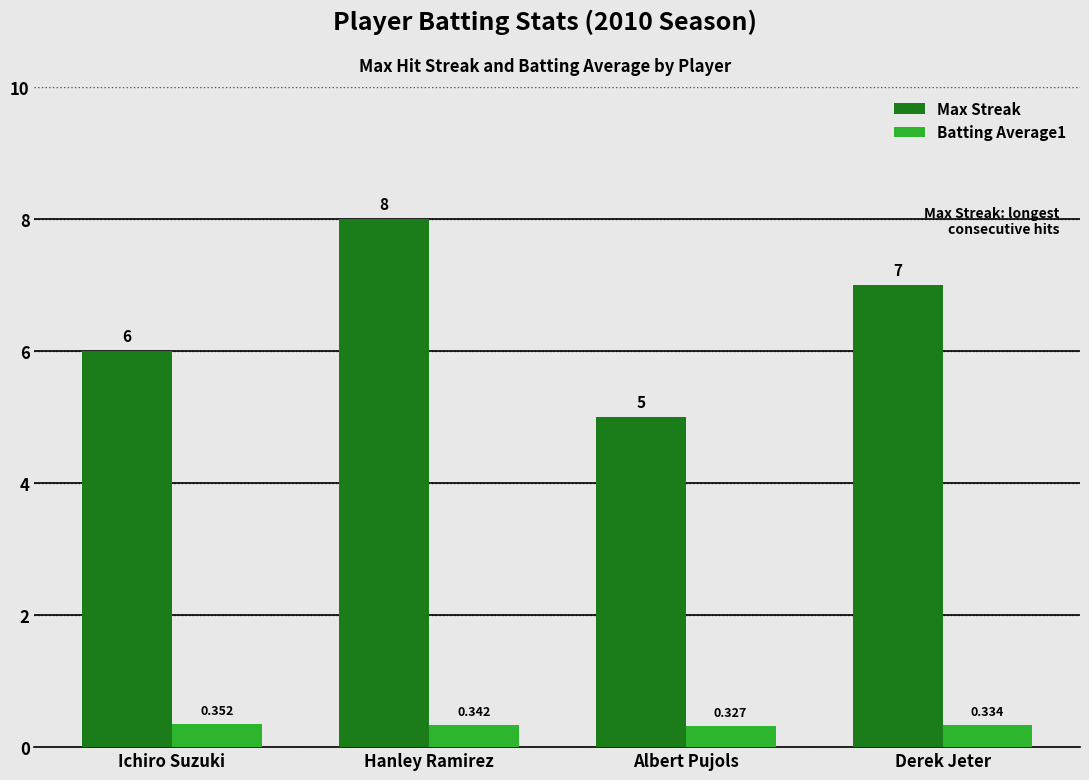

Which series has the widest spread of values?

Max Streak